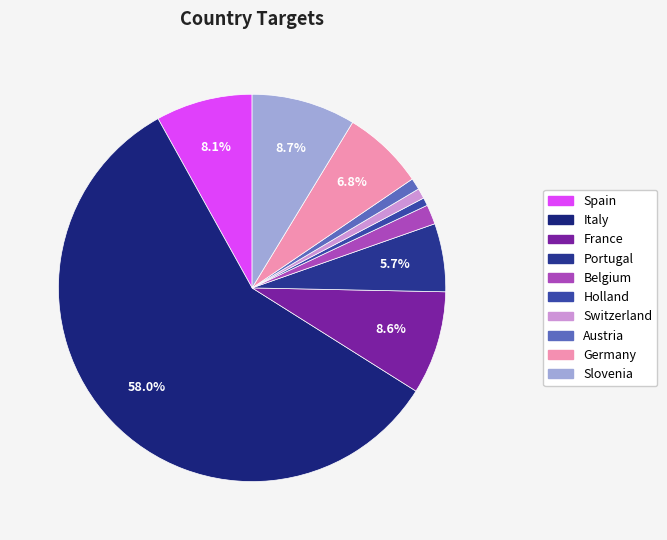

What is the largest slice in the pie chart?

Italy